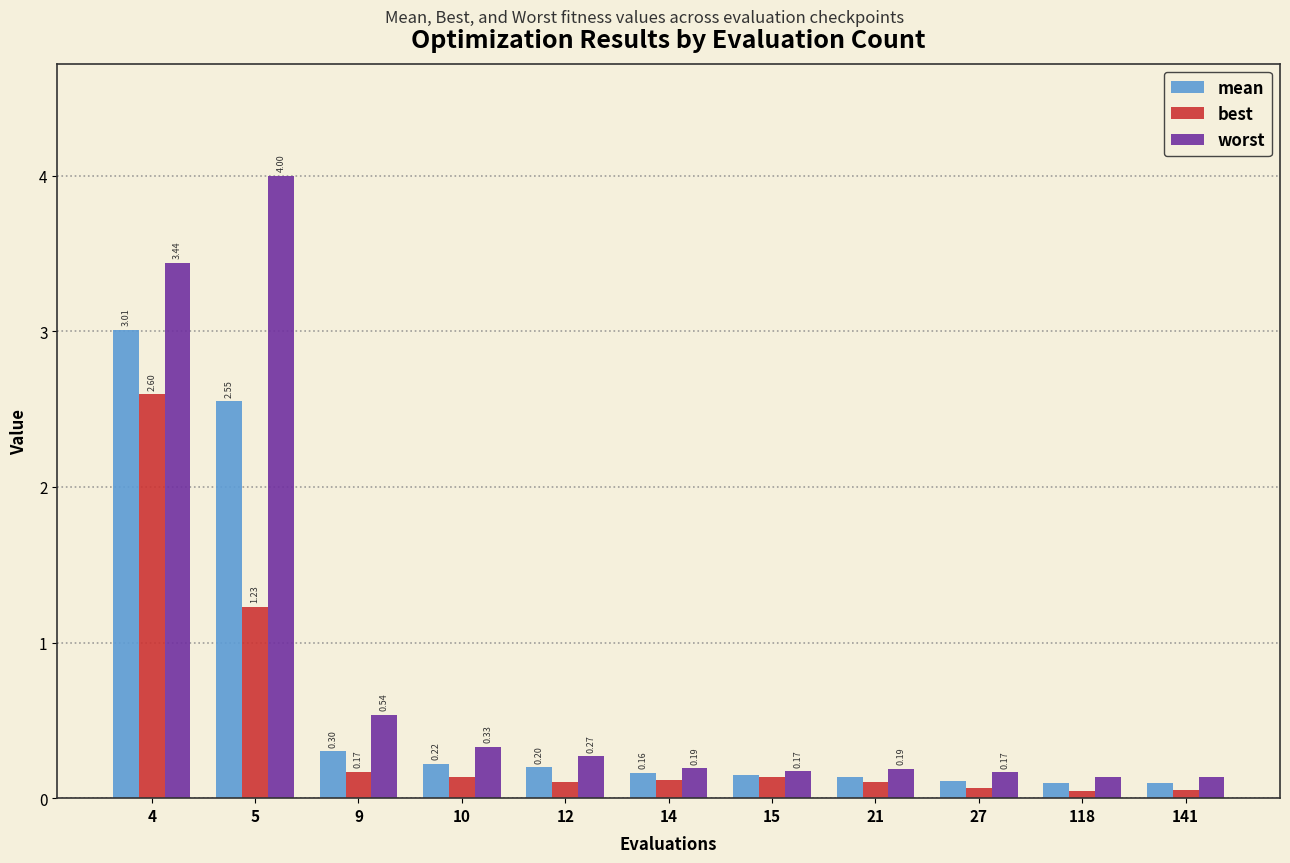

At how many categories does at least one series exceed 0?

11